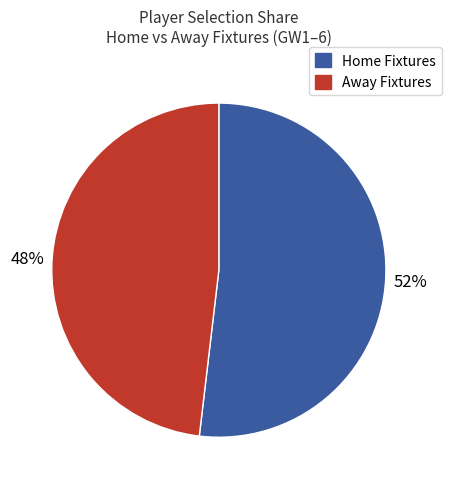

Is the sum of Home Fixtures and Away Fixtures greater than half?

Yes